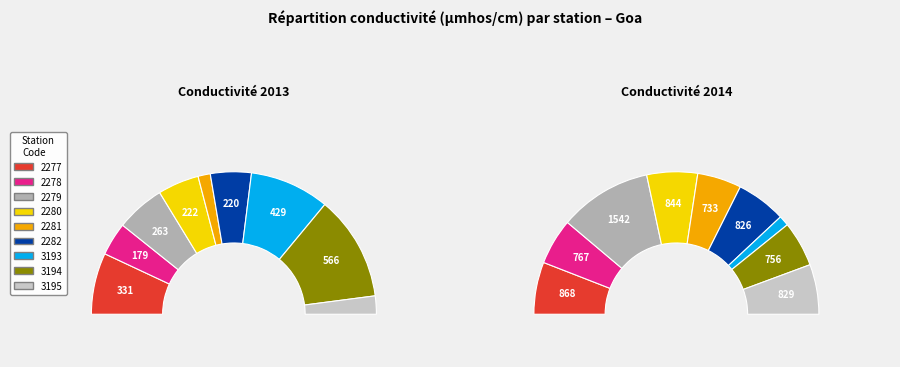

Does 4 account for over 50% of the chart?

No